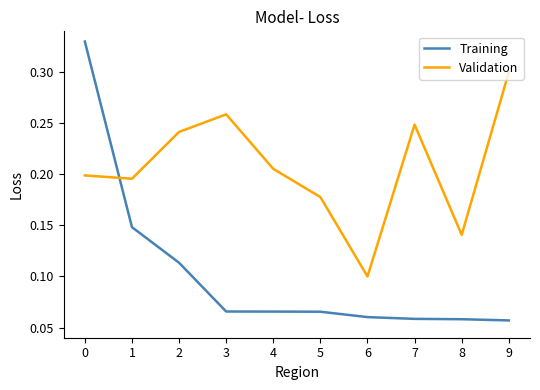

Which series has the widest spread of values?

Training